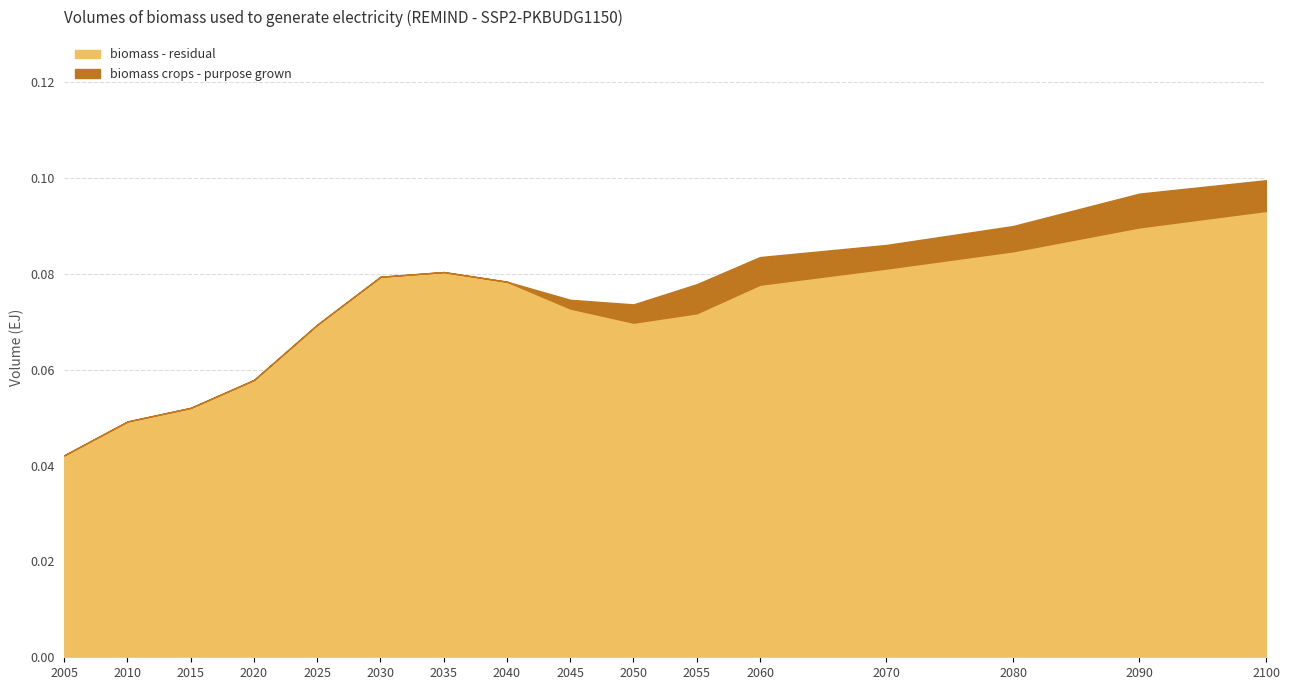

The biomass crops - purpose grown series shows 0.0 at 2080. True or false?

False